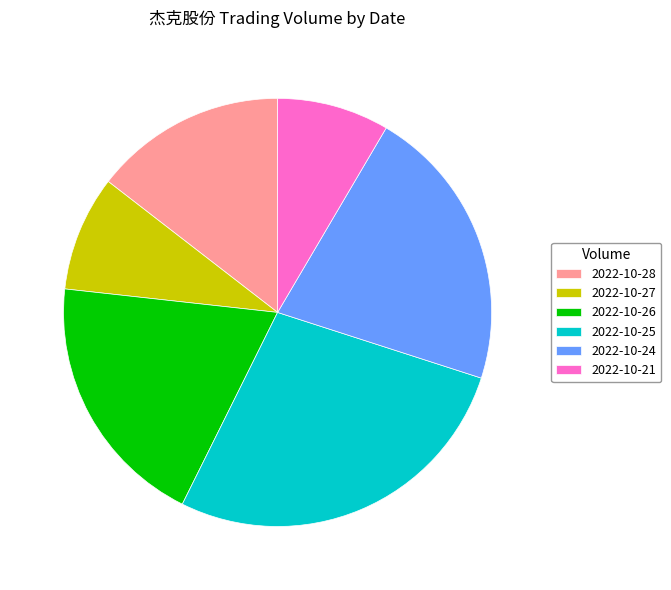

How many slices are in this pie chart?

6